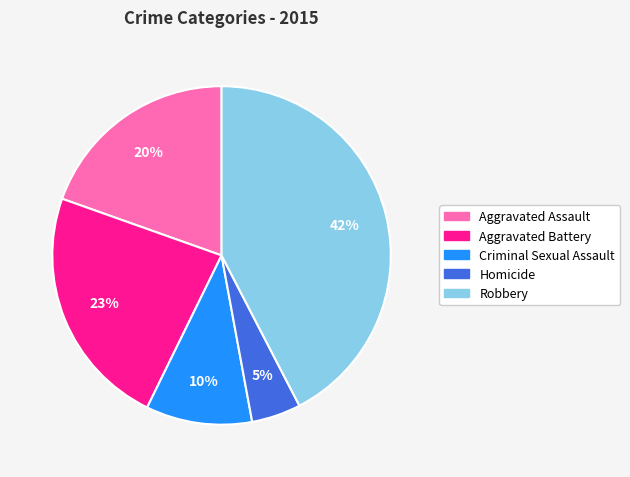

To the nearest percent, what is the combined percentage of Aggravated Assault and Criminal Sexual Assault?

30%